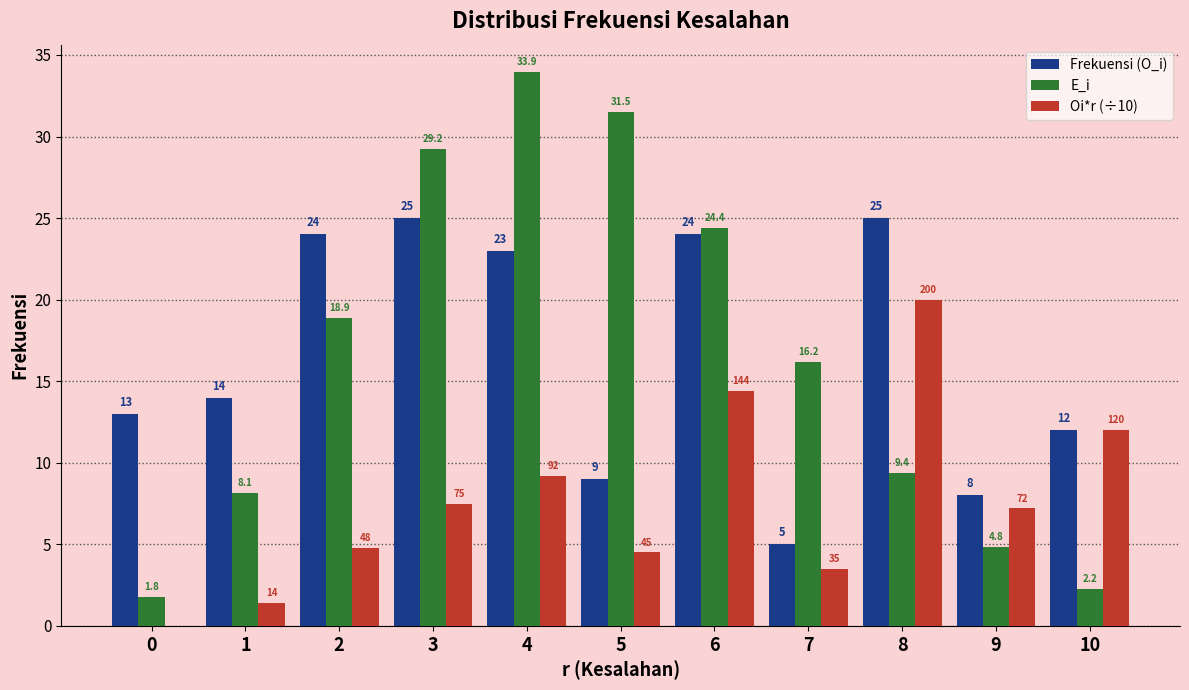

What is the sum of the Frekuensi (O_i) values at 4 and 7?

28.0